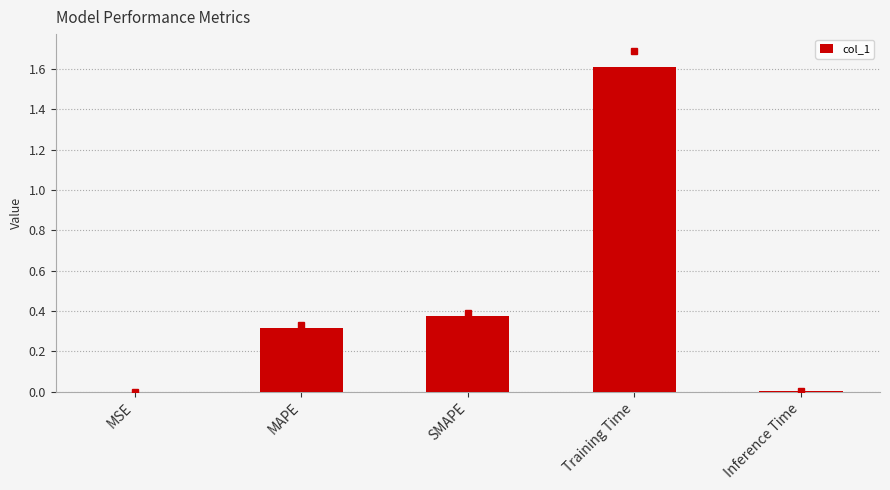

What is the sum of the values at MAPE and Training Time?

1.9